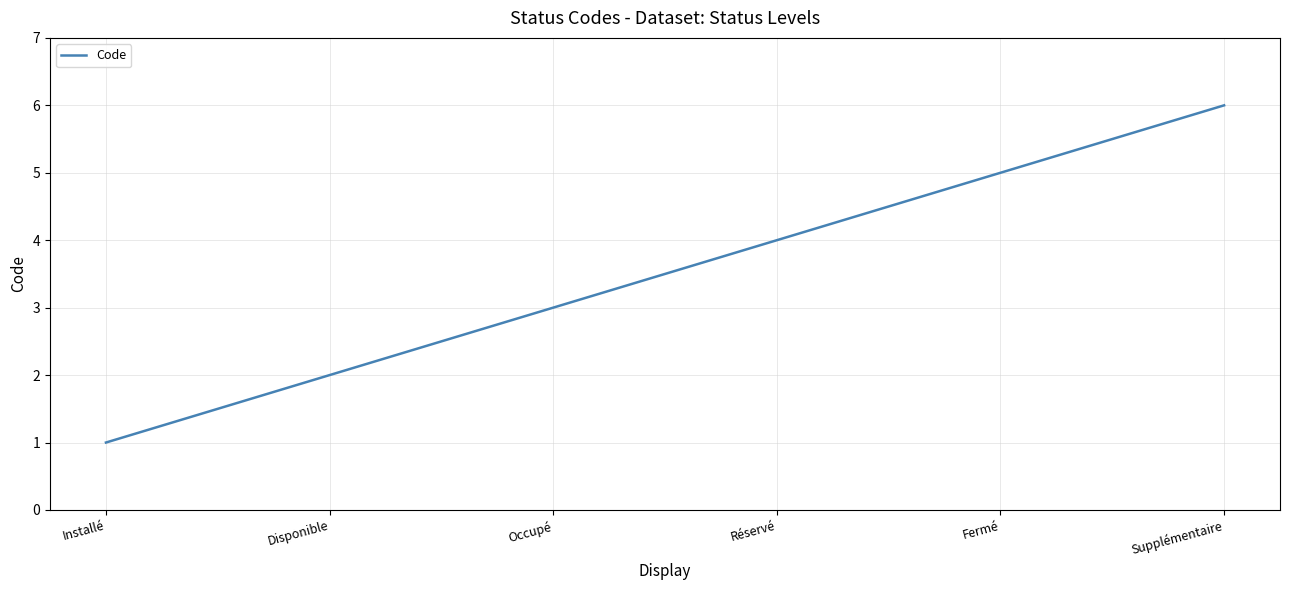

True or false: the data has more than 1 interior local peaks.

False